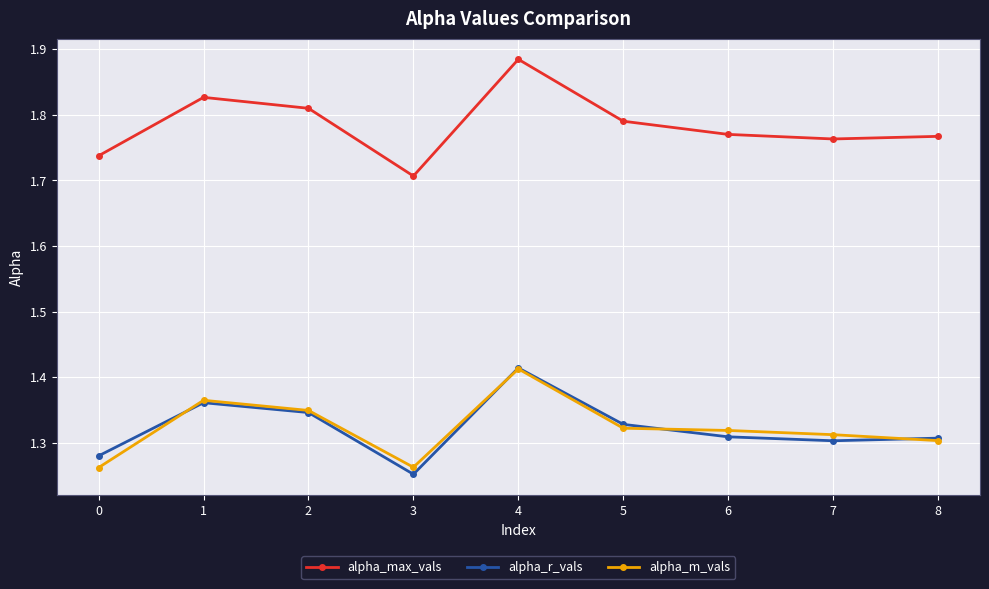

What are all the series names shown in the legend?

alpha_max_vals, alpha_r_vals, alpha_m_vals